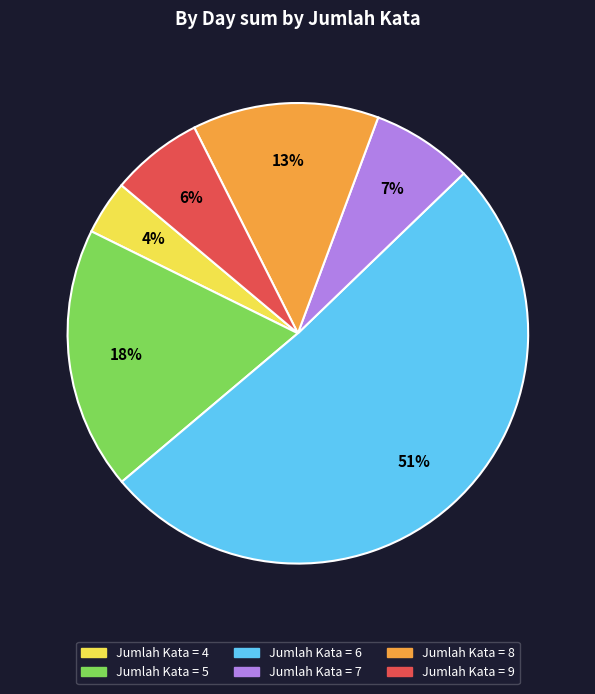

To the nearest percent, what is the difference between the largest and smallest slice percentages?

47%